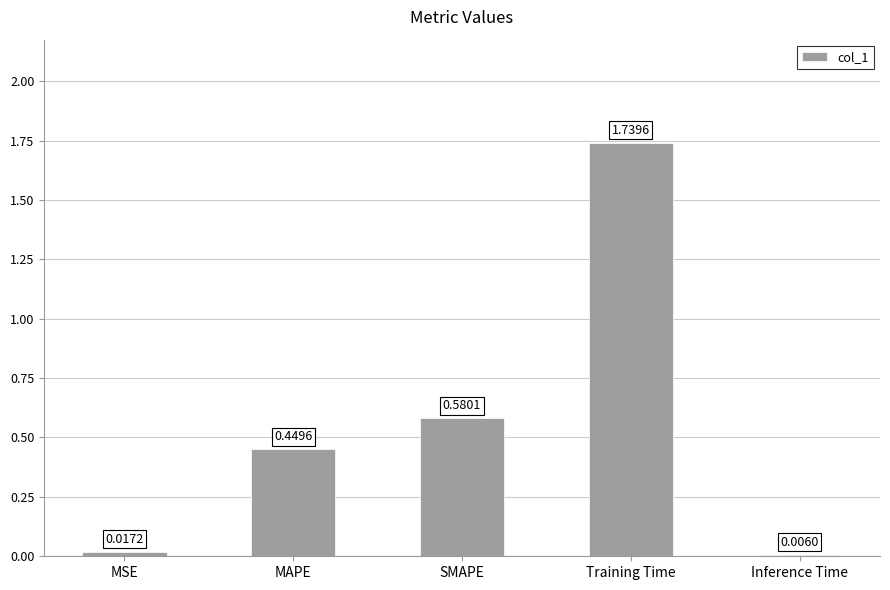

Where is the data nearest to the value 0?

Inference Time